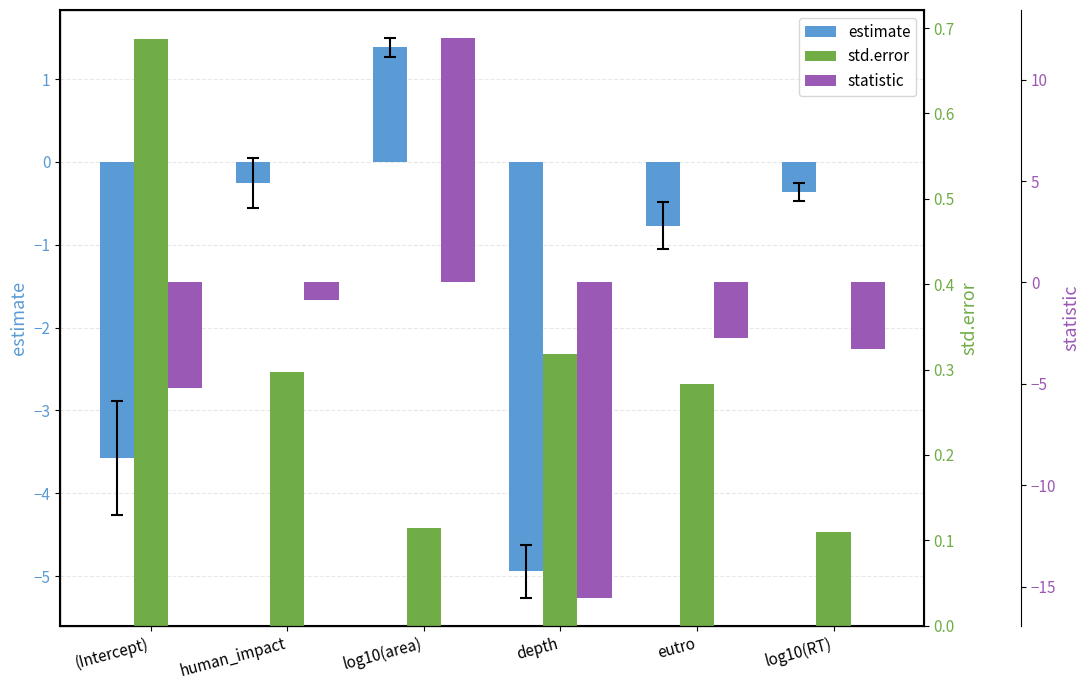

How many data points in statistic are less than -2?

4